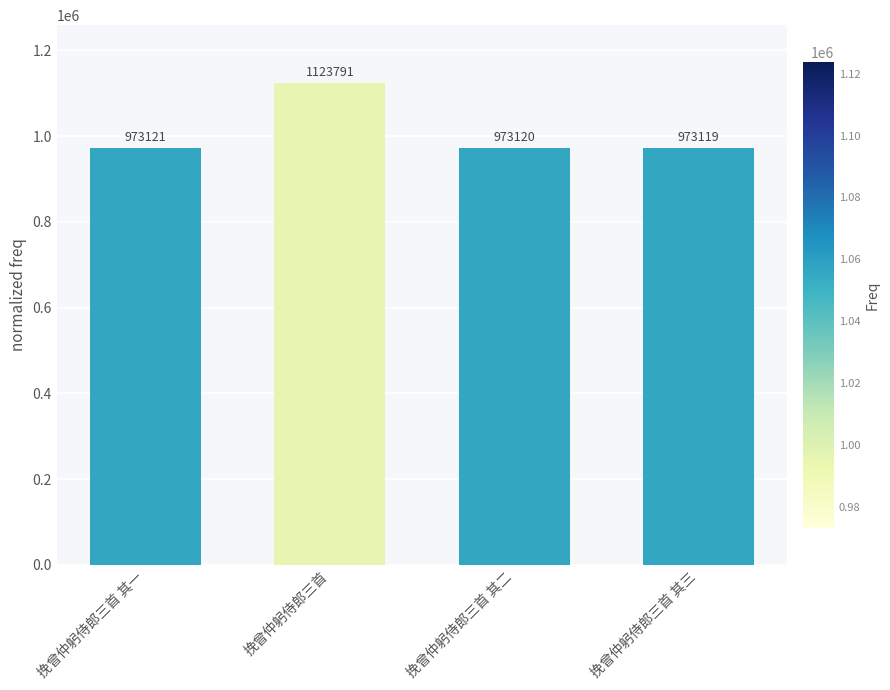

What is the change in value from 挽曾仲躬侍郎三首 to 挽曾仲躬侍郎三首 其二?

-150671